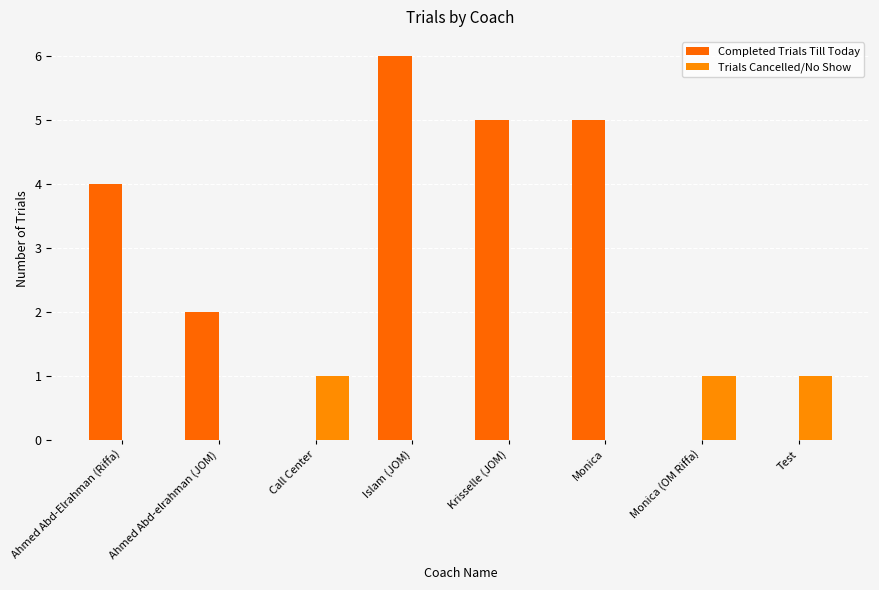

How many groups of bars are there?

8